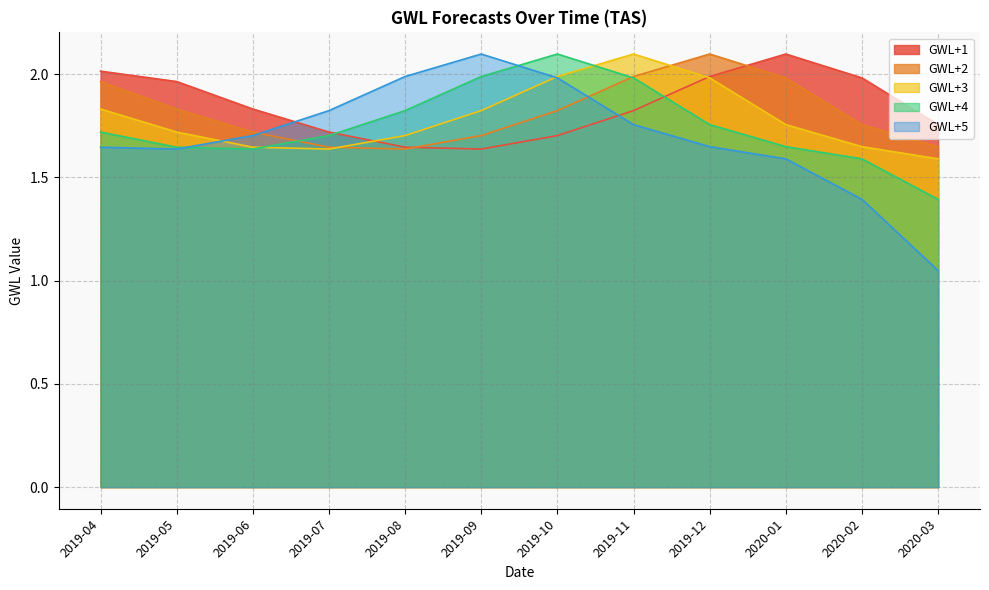

Reading right to left, what are all the values shown in this chart?

GWL+1: 1.8	2.0	2.1	2.0	1.8	1.7	1.6	1.6	1.7	1.8	2.0	2.0
GWL+2: 1.6	1.8	2.0	2.1	2.0	1.8	1.7	1.6	1.6	1.7	1.8	2.0
GWL+3: 1.6	1.6	1.8	2.0	2.1	2.0	1.8	1.7	1.6	1.6	1.7	1.8
GWL+4: 1.4	1.6	1.6	1.8	2.0	2.1	2.0	1.8	1.7	1.6	1.6	1.7
GWL+5: 1.0	1.4	1.6	1.6	1.8	2.0	2.1	2.0	1.8	1.7	1.6	1.6